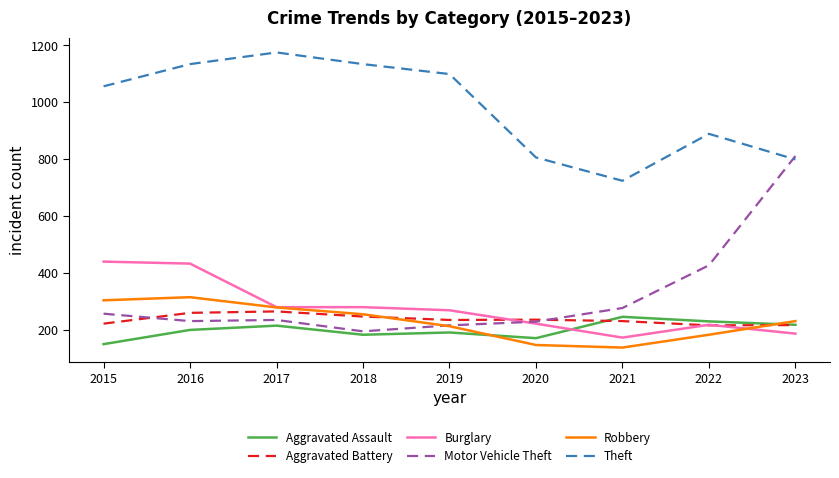

True or false: Aggravated Battery has more than 0 interior local peaks.

True